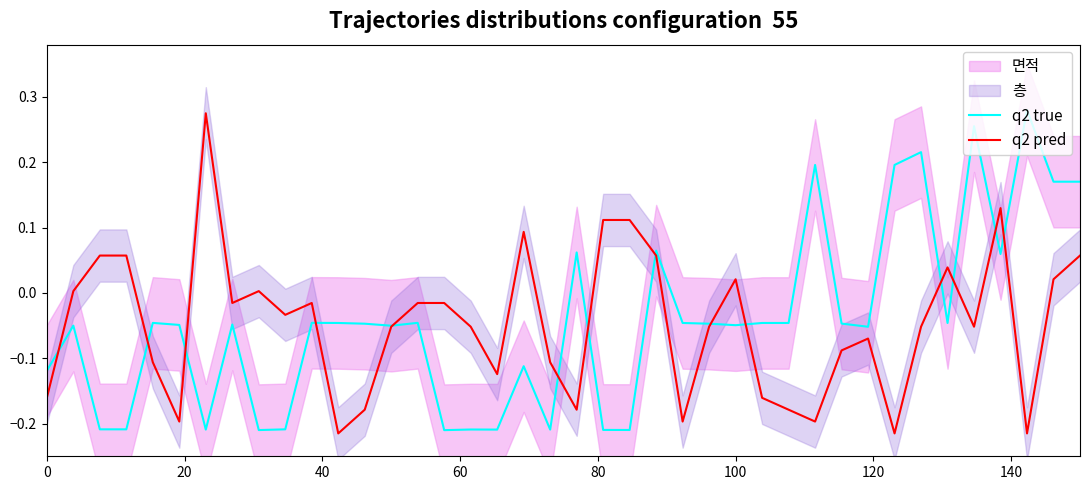

True or false: q2 pred has a value of 0.1 at 60.

False